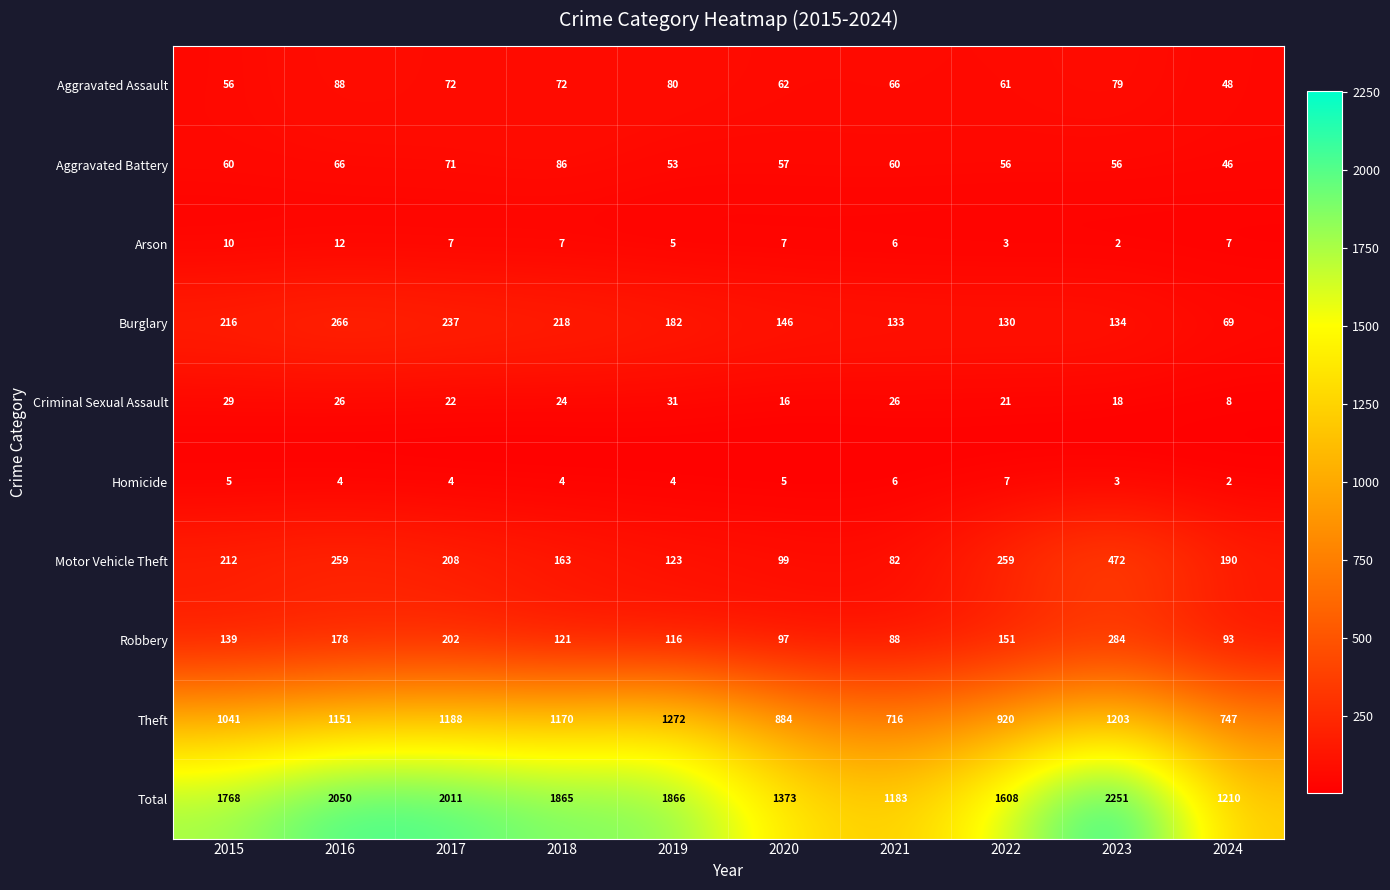

What is the spread (max minus min) of values at 2018?

1861